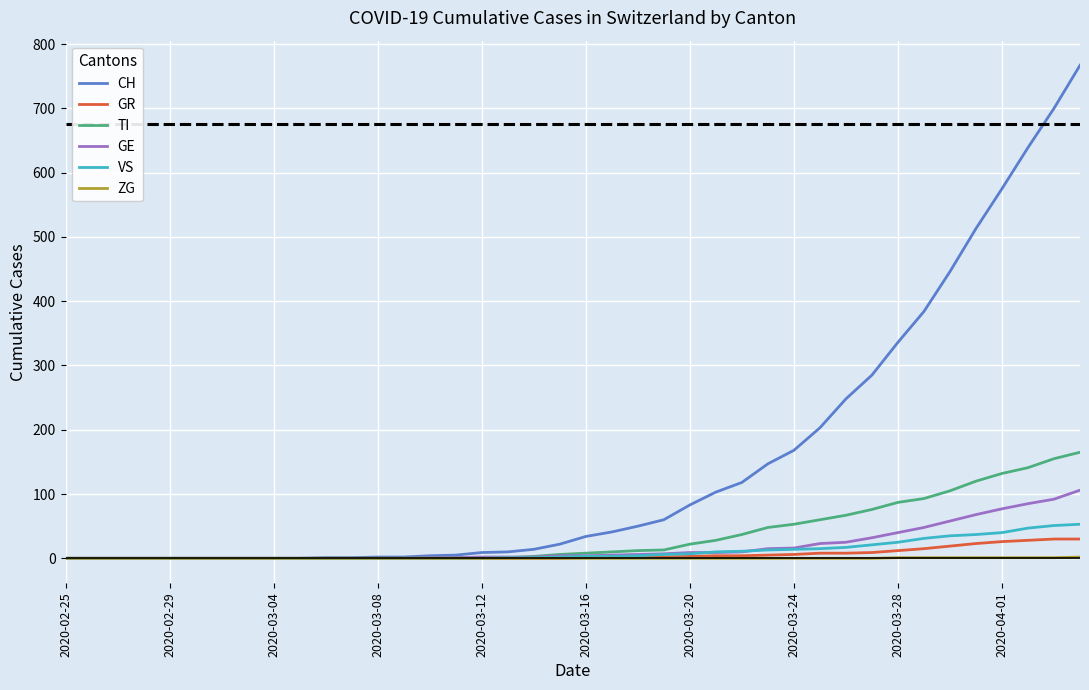

Which series has the largest range (max minus min)?

CH